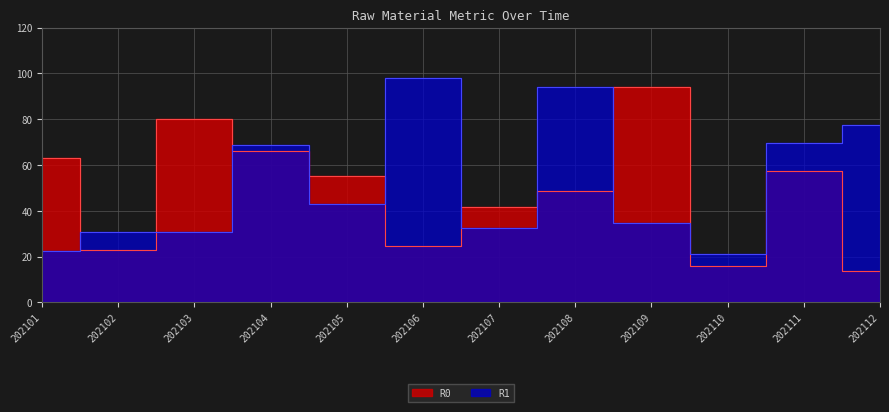

The R0 series shows 36.1 at 202106. True or false?

False